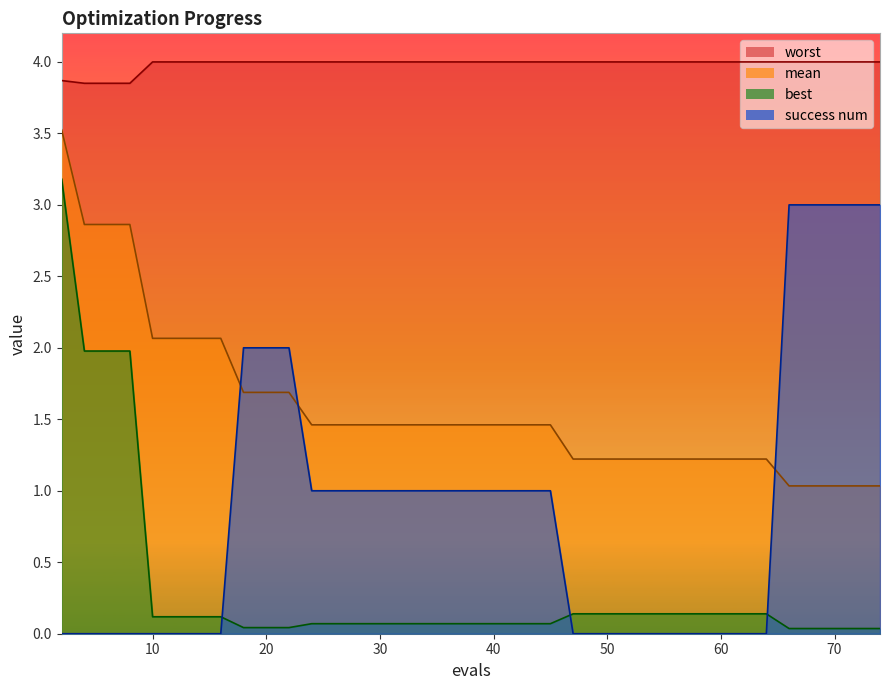

The value of mean at 10 is 2.1. True or false?

True